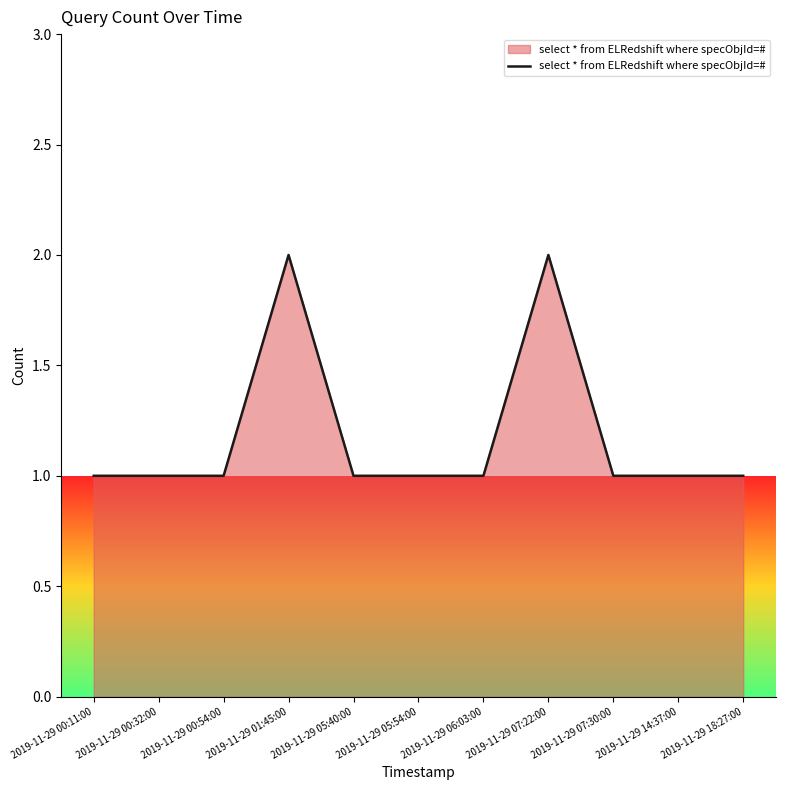

What is the greatest value displayed?

2